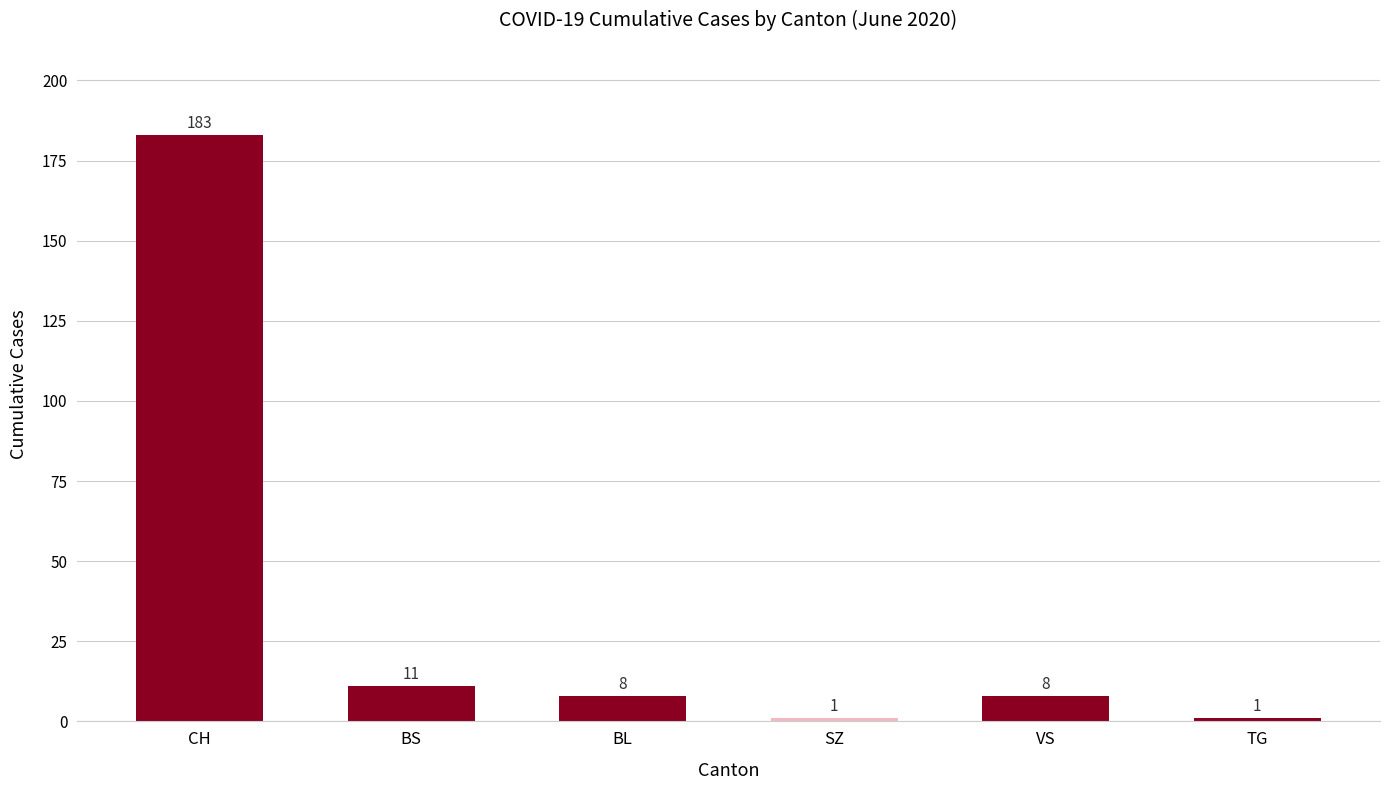

True or false: the data shows 276 at CH.

False